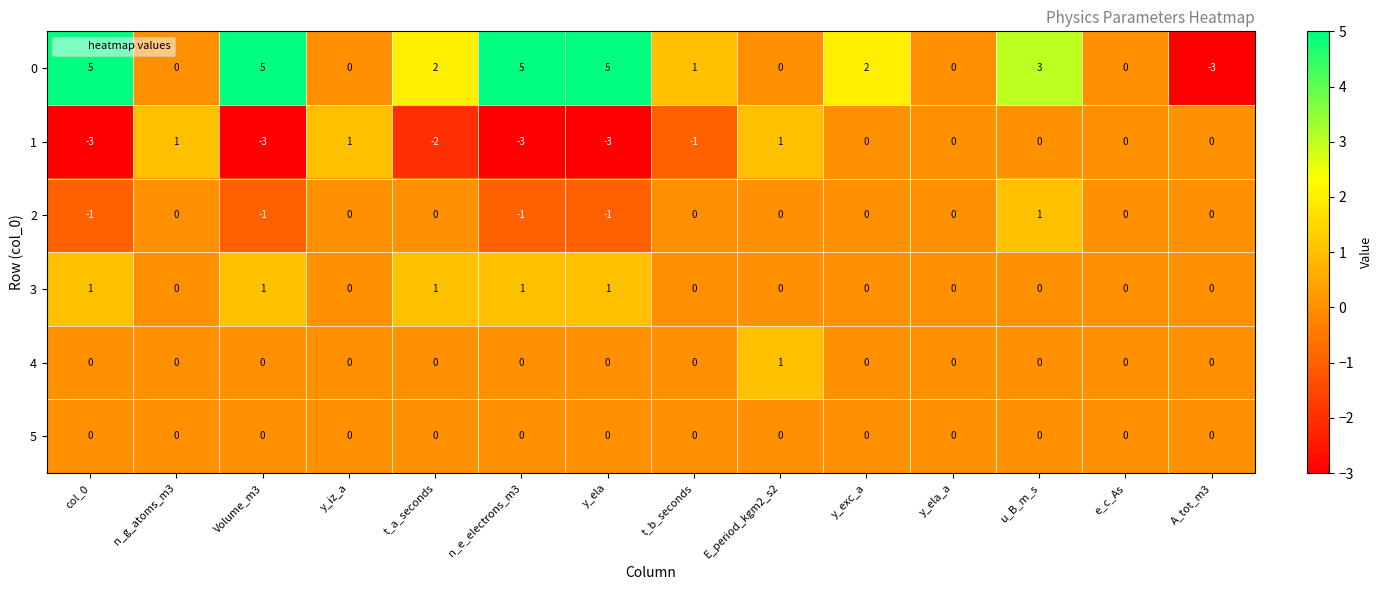

Is it true that 2 equals -2 at y_ela?

False